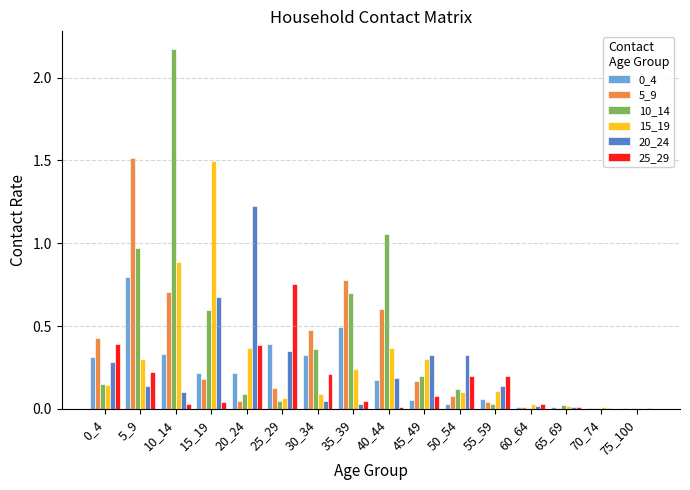

True or false: 20_24 has a value of 0.1 at 10_14.

True